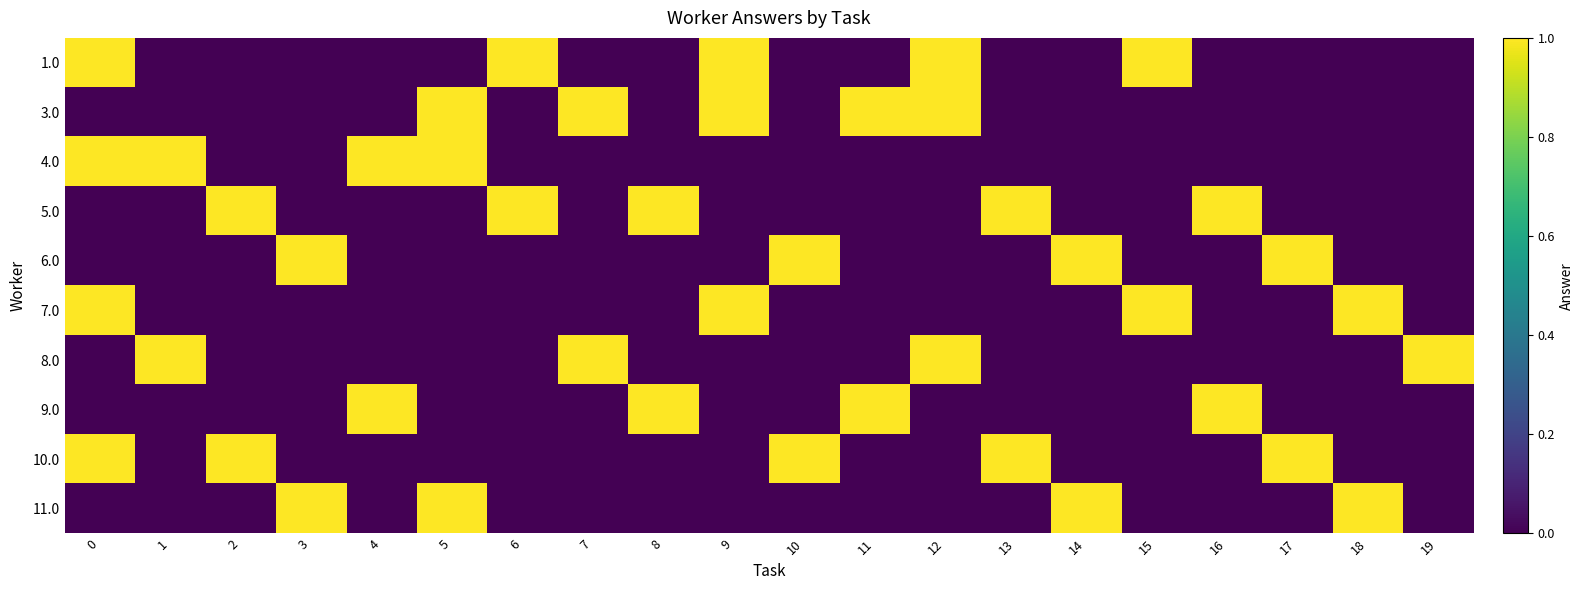

What is the total value across all series at 19?

1